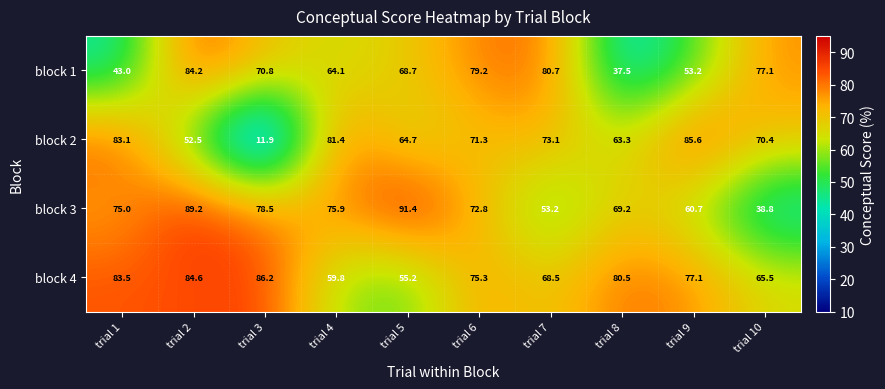

At which label does block 4 reach its peak?

trial 3